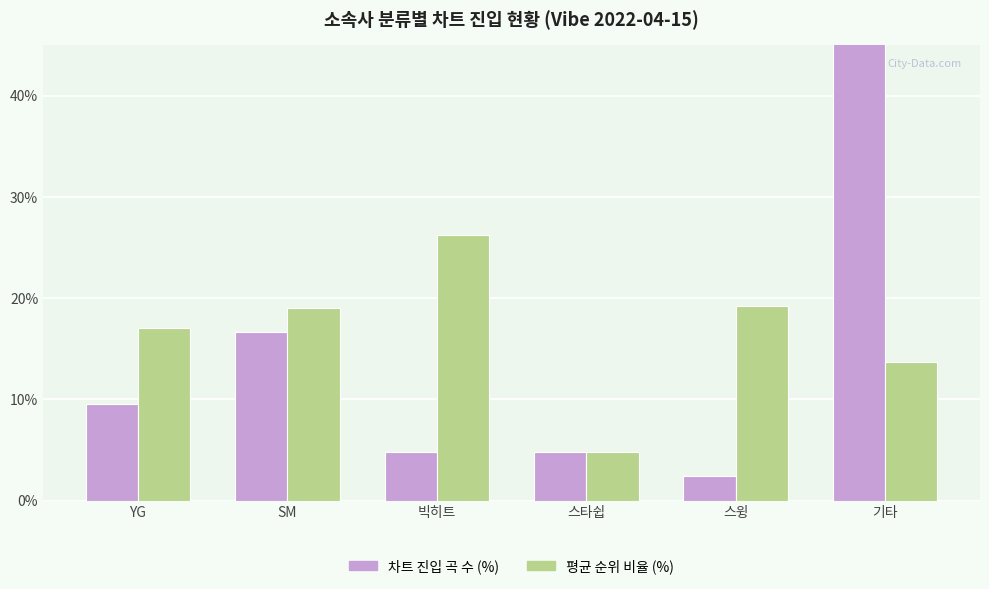

Is it true that 평균 순위 비율 (%) equals 9.1 at YG?

False